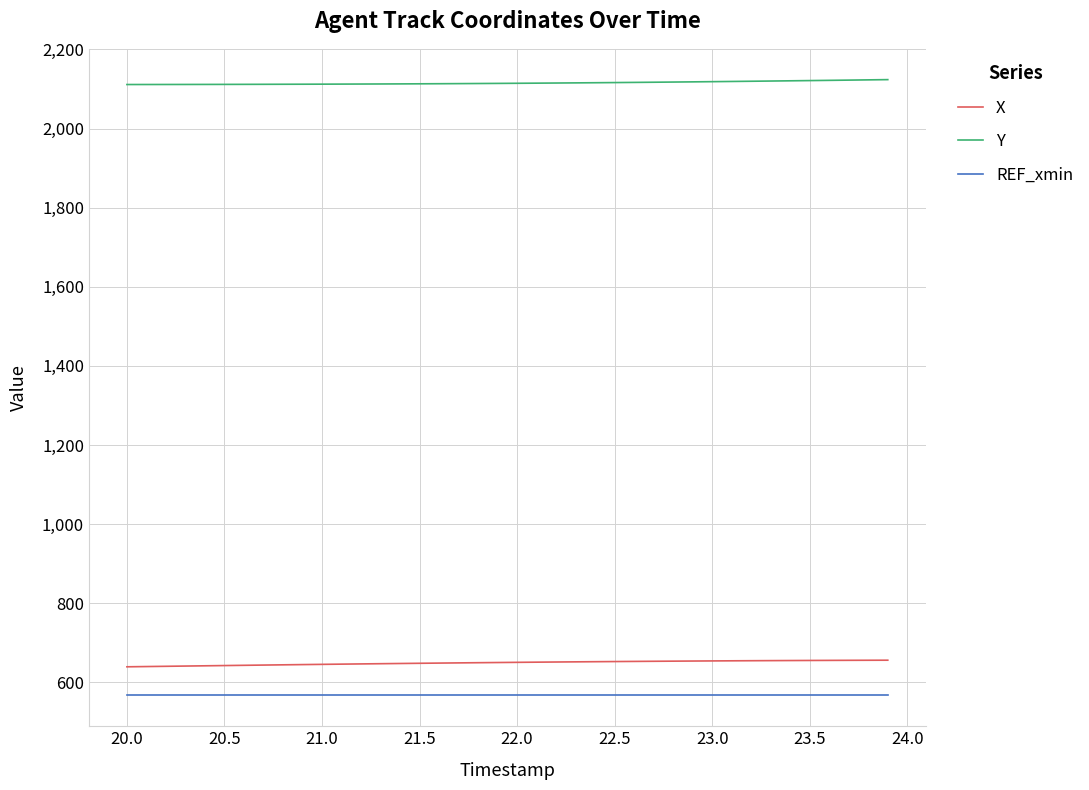

How many lines are shown in the chart?

3